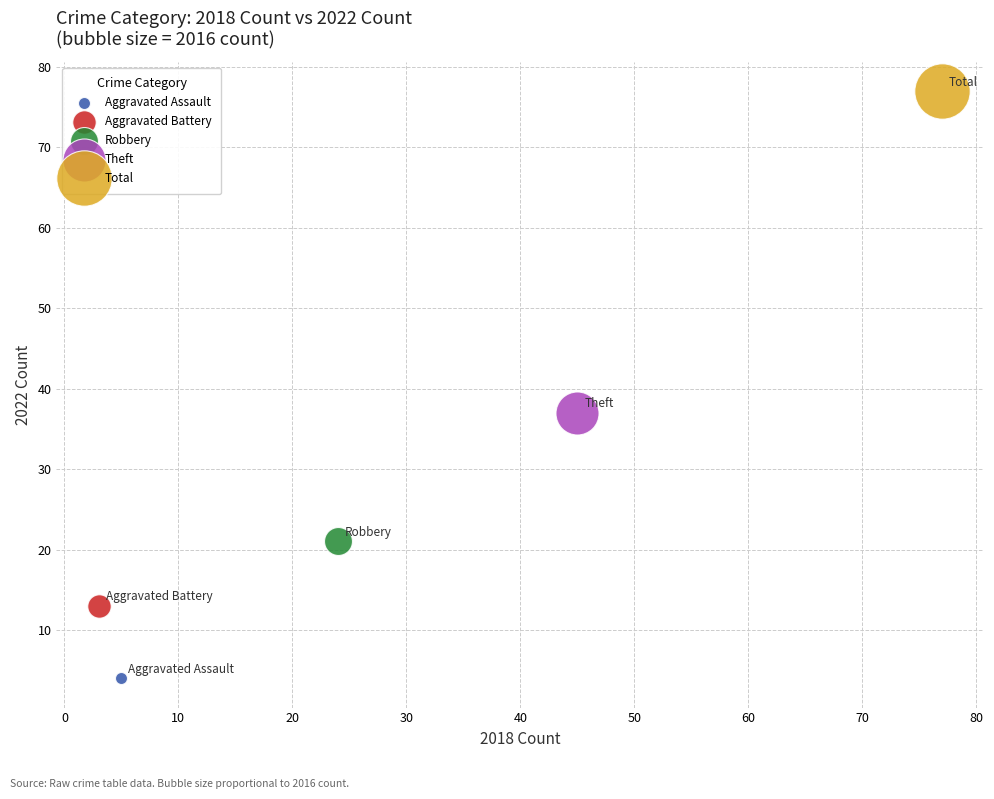

What are all the series names shown in the legend?

Aggravated Assault, Aggravated Battery, Robbery, Theft, Total